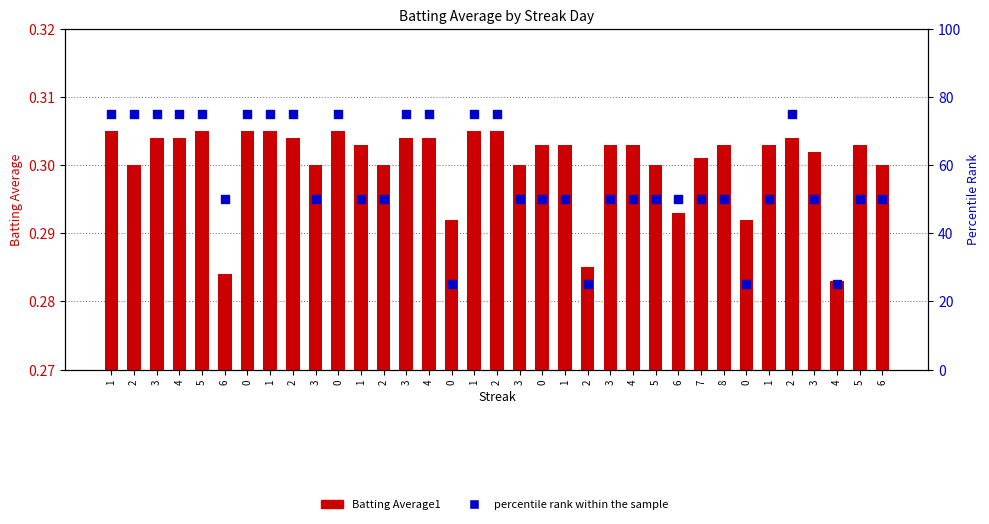

What are all the series names shown in the legend?

Batting Average1, percentile rank within the sample